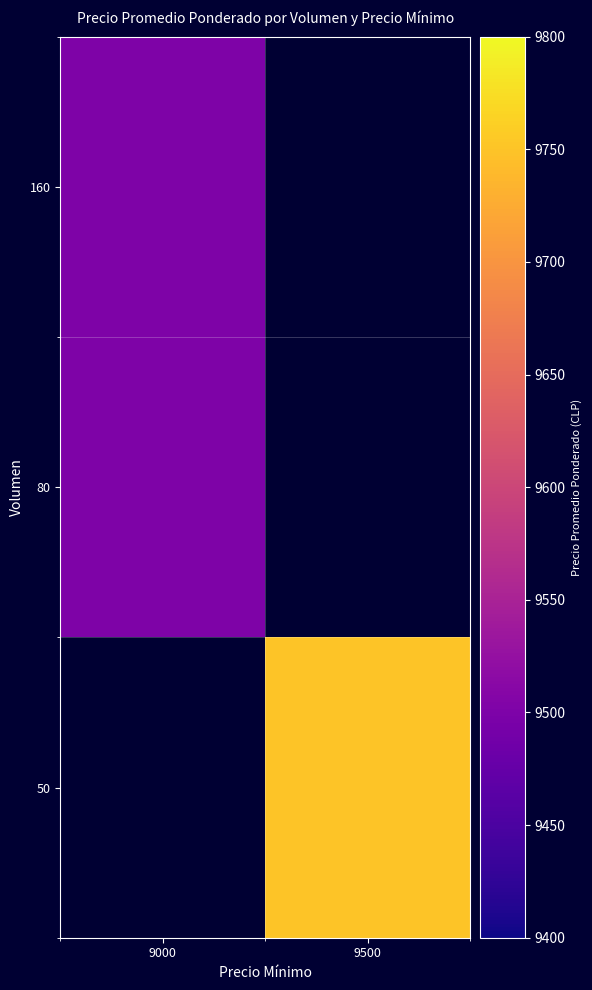

What is the highest value of the 160 series?

9500.0